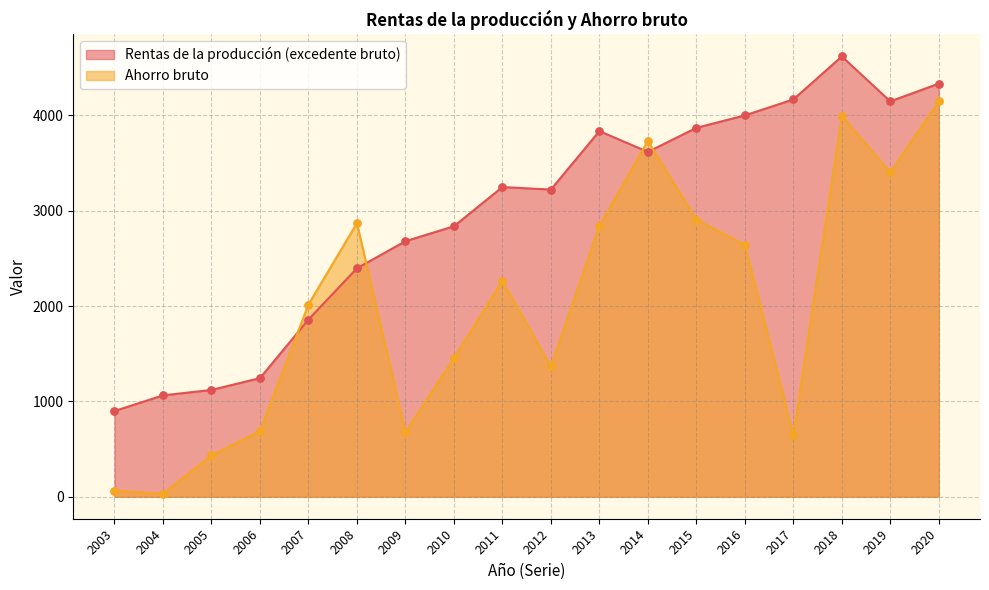

Is the value of Rentas de la producción (excedente bruto) at 2017 greater than the value of Ahorro bruto at 2003?

Yes